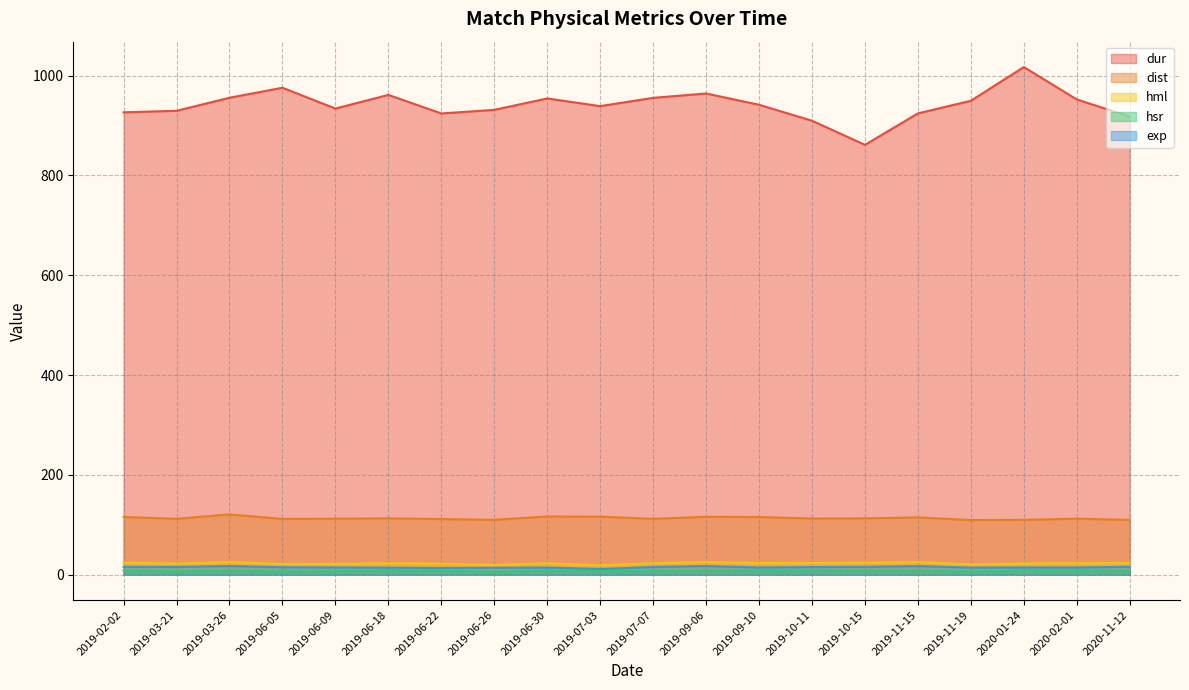

True or false: hml has more than 1 interior local peaks.

True